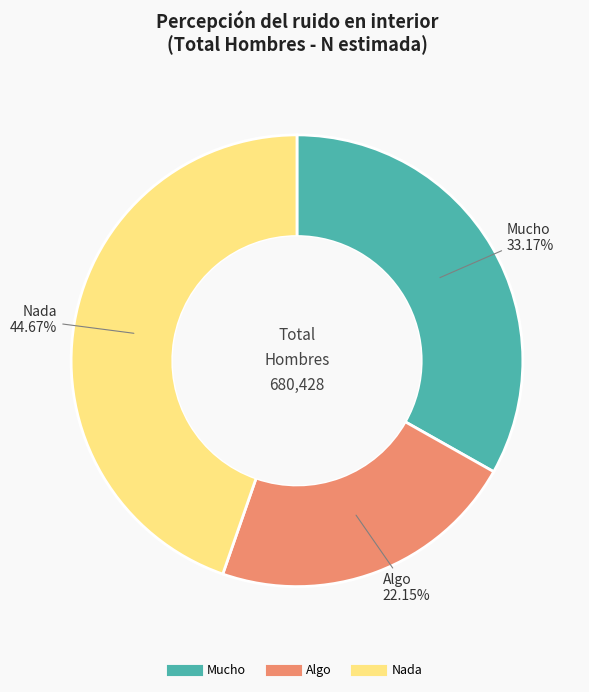

What is the smallest slice in the pie chart?

Algo